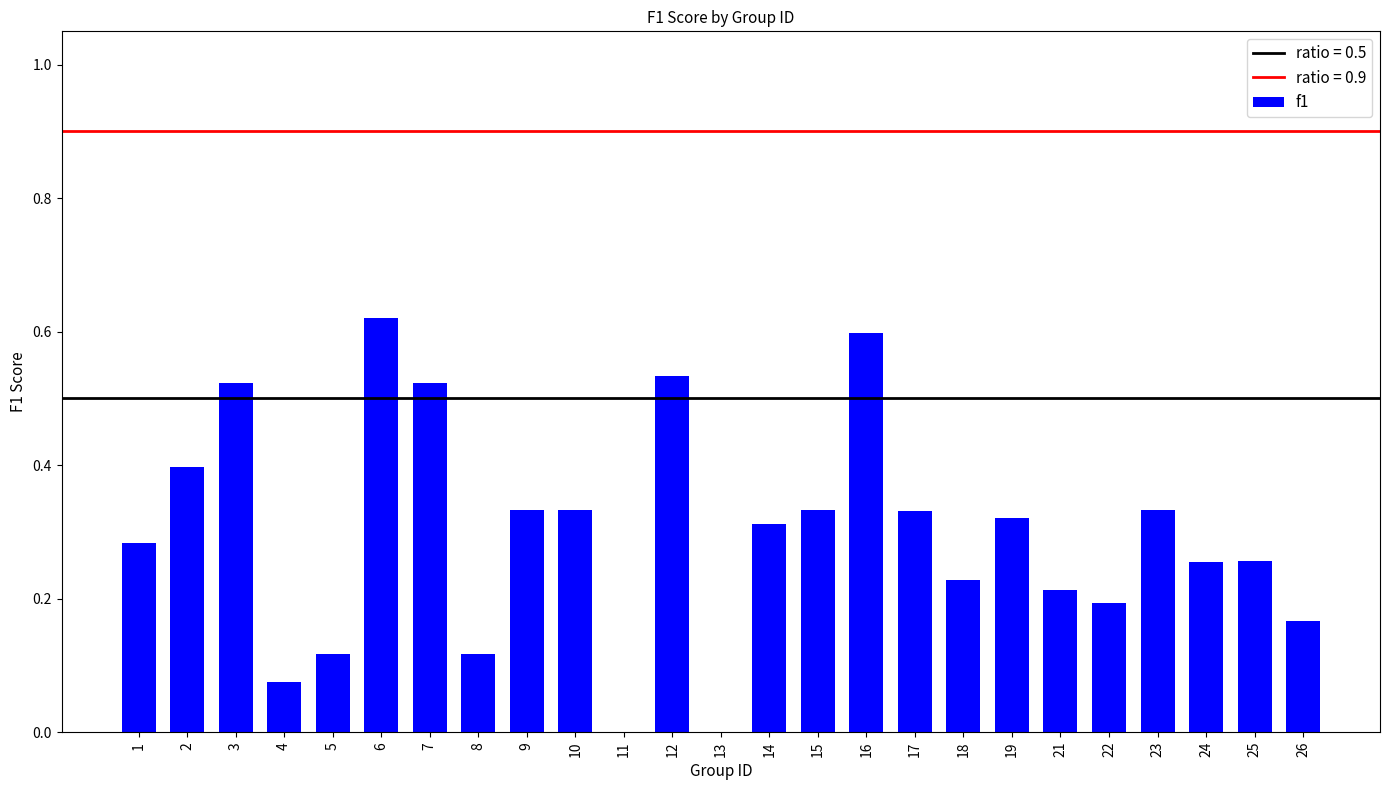

Count the number of categories in the chart.

25